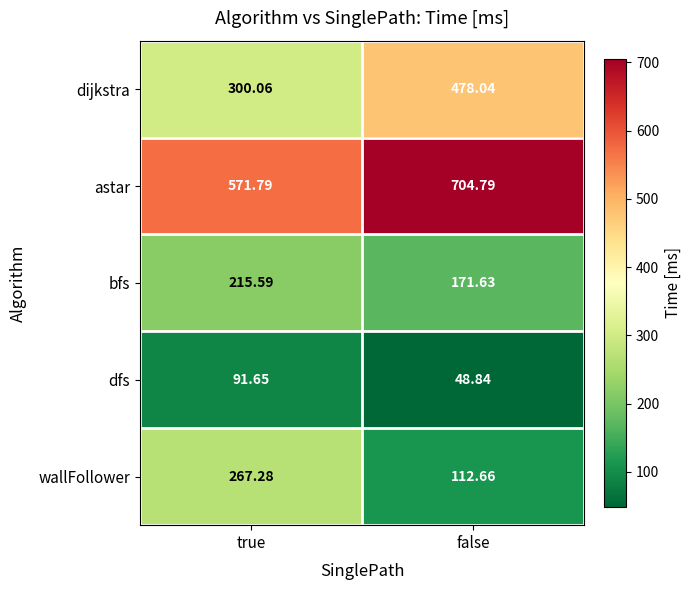

List the series in order of their peak value, lowest first.

dfs, bfs, wallFollower, dijkstra, astar